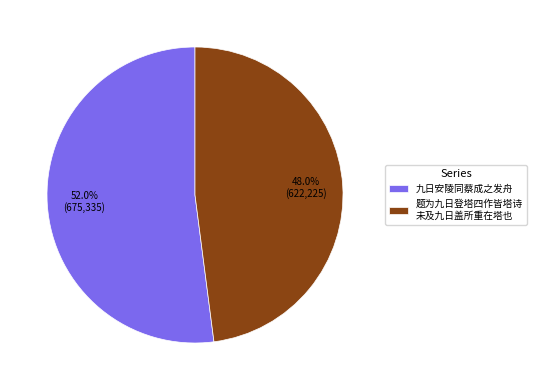

Is it true that 九日安陵同蔡成之发舟 is 52% of the pie?

True